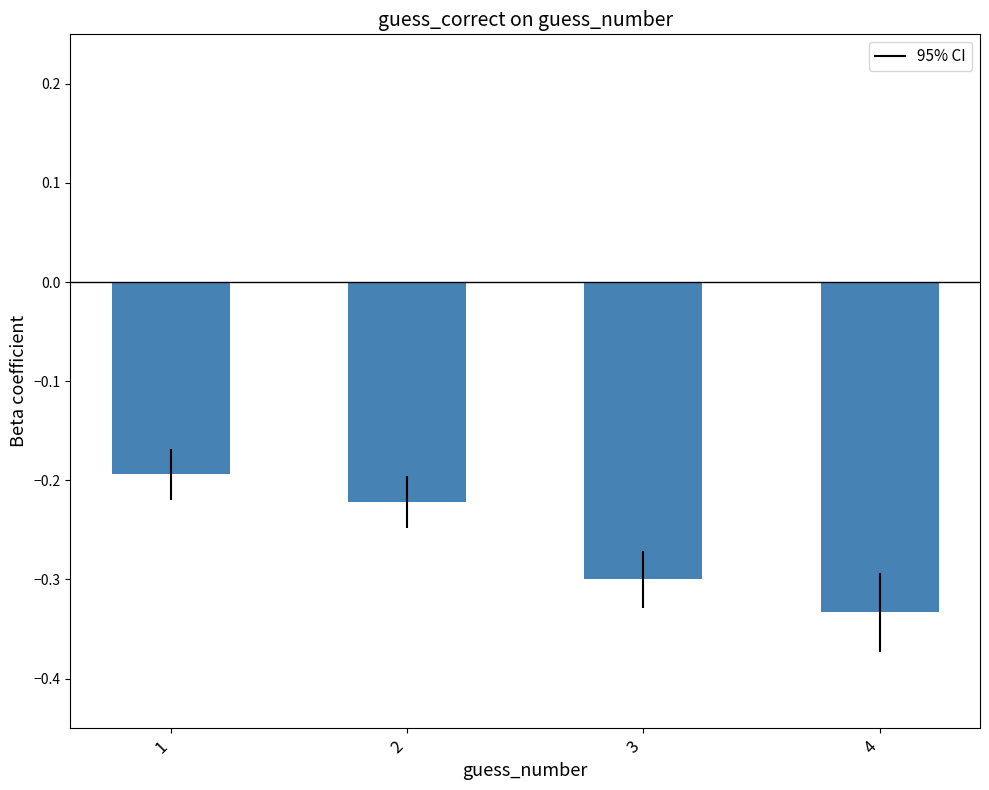

The value at 2 is -0.2. True or false?

True